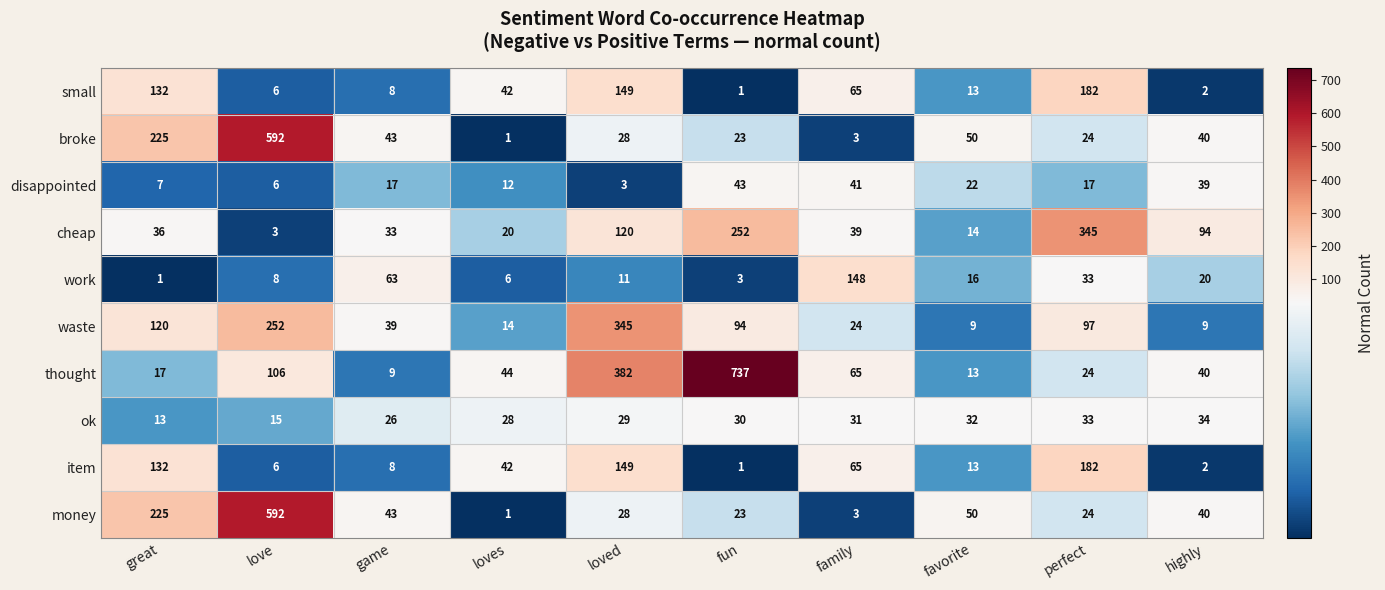

What is the spread (max minus min) of values at favorite?

41